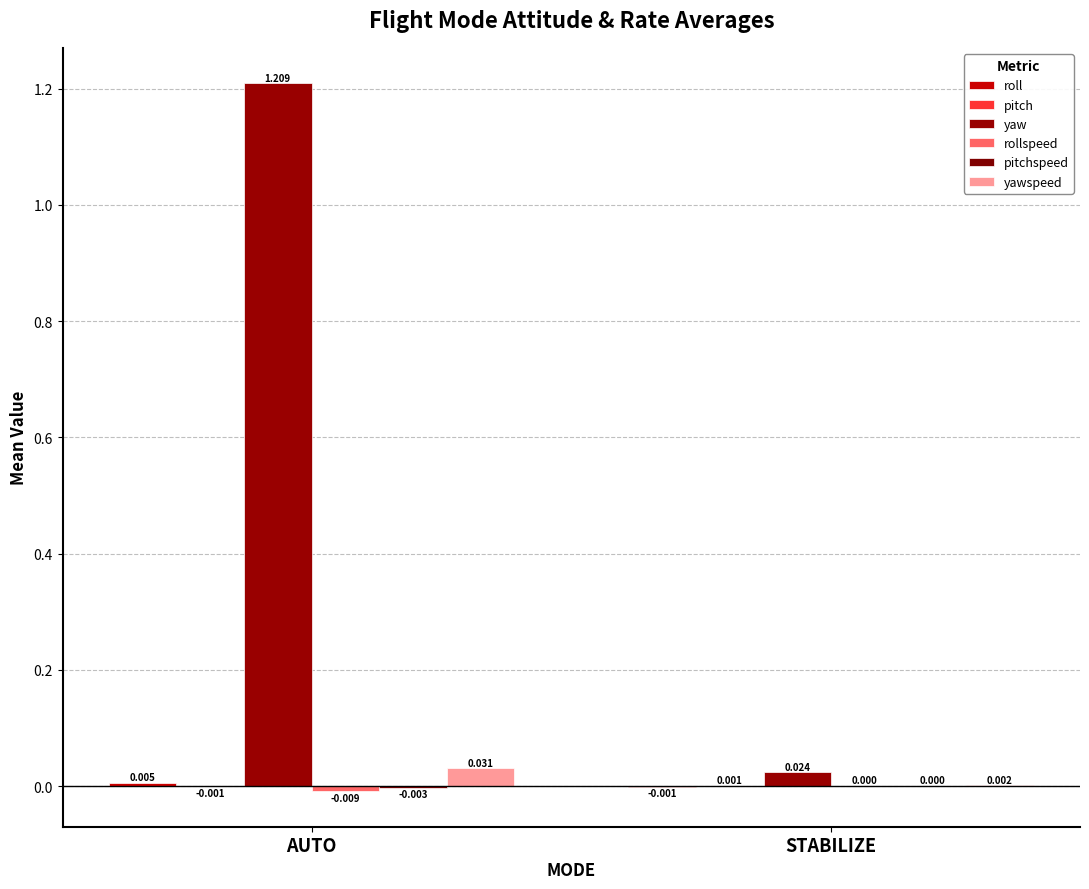

Reading left to right, extract all data points from this chart.

roll: 0.0	-0.0
pitch: -0.0	0.0
yaw: 1.2	0.0
rollspeed: -0.0	0.0
pitchspeed: -0.0	0.0
yawspeed: 0.0	0.0